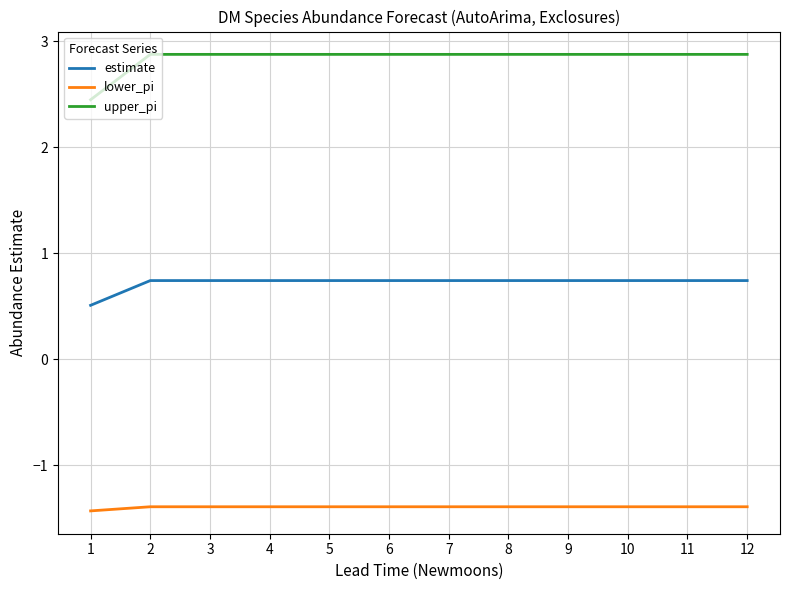

Which series has the largest range (max minus min)?

upper_pi